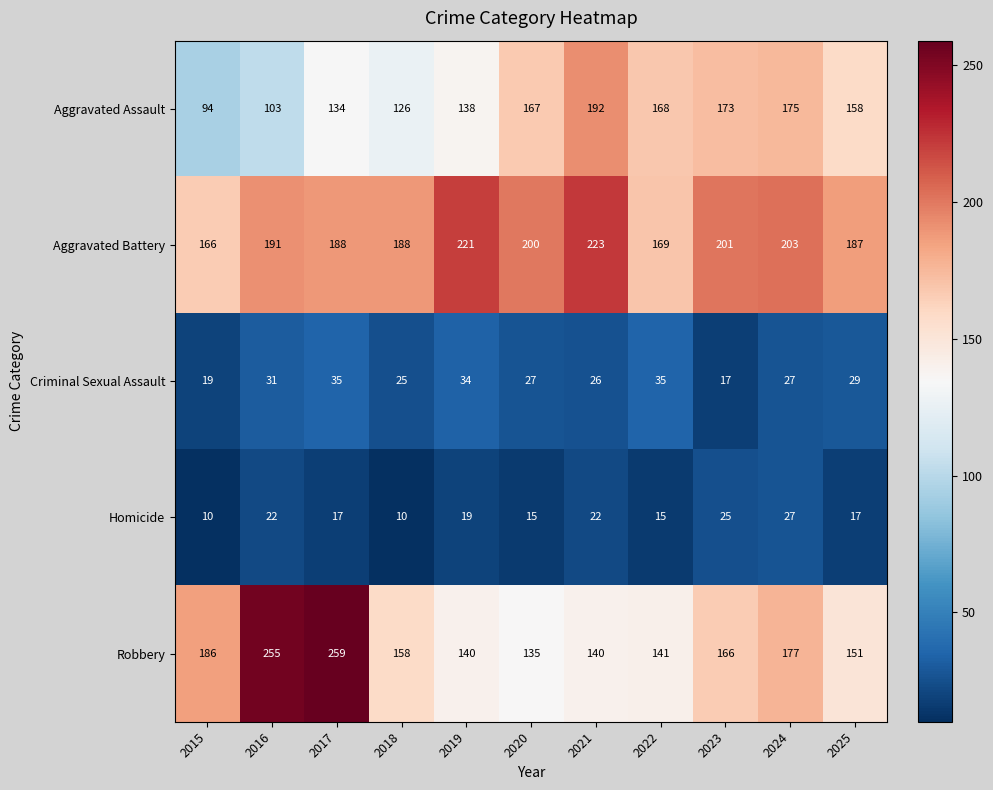

At which label is Aggravated Assault closest to 143?

2019